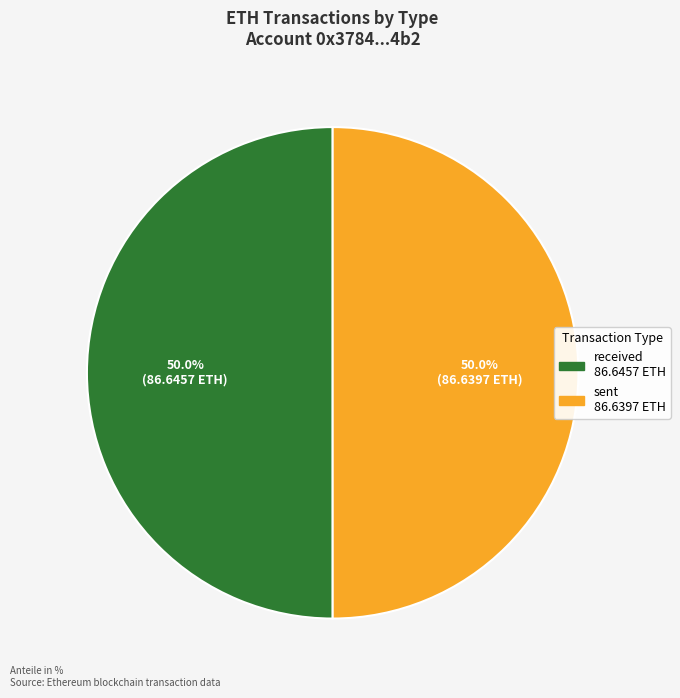

What percentage is NOT represented by received?

50.0%